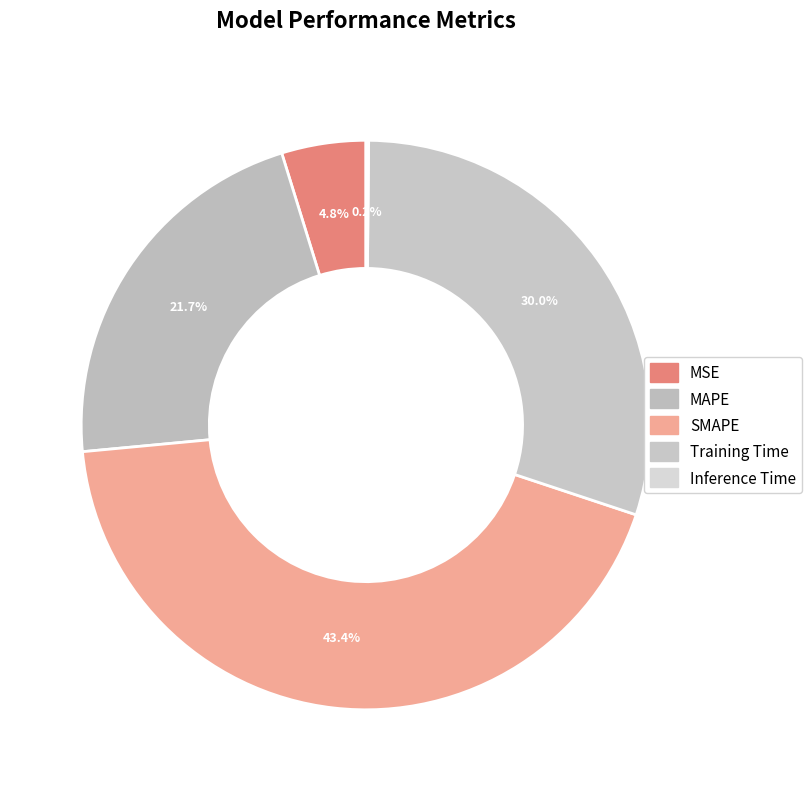

Does any single category account for the majority?

No